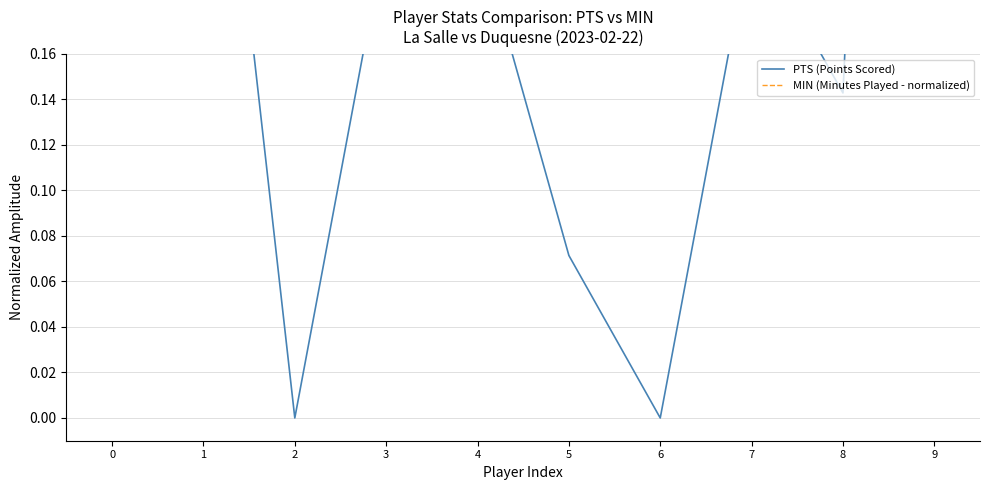

Reading right to left, what are all the values shown in this chart?

PTS (Points Scored): 9=1.0	8=0.1	7=0.2	6=0.0	5=0.1	4=0.2	3=0.2	2=0.0	1=0.4	0=0.4
MIN (Minutes Played - normalized): 9=0.9	8=0.2	7=0.7	6=0.3	5=0.2	4=0.9	3=1.1	2=0.2	1=0.6	0=0.7